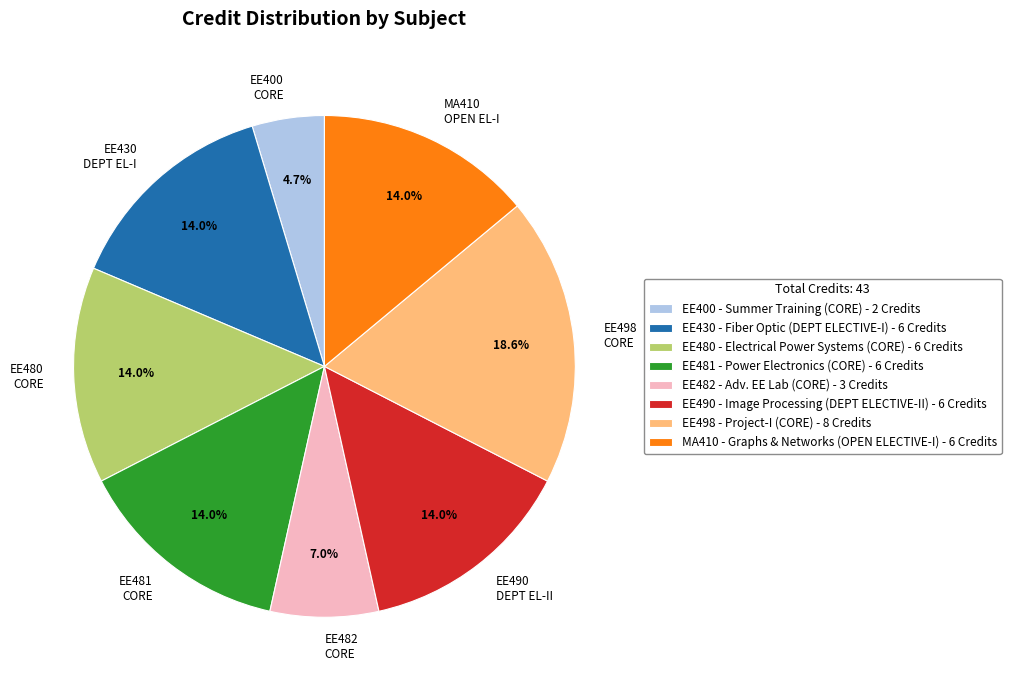

What percentage is NOT represented by EE490 DEPT EL-II?

86.0%